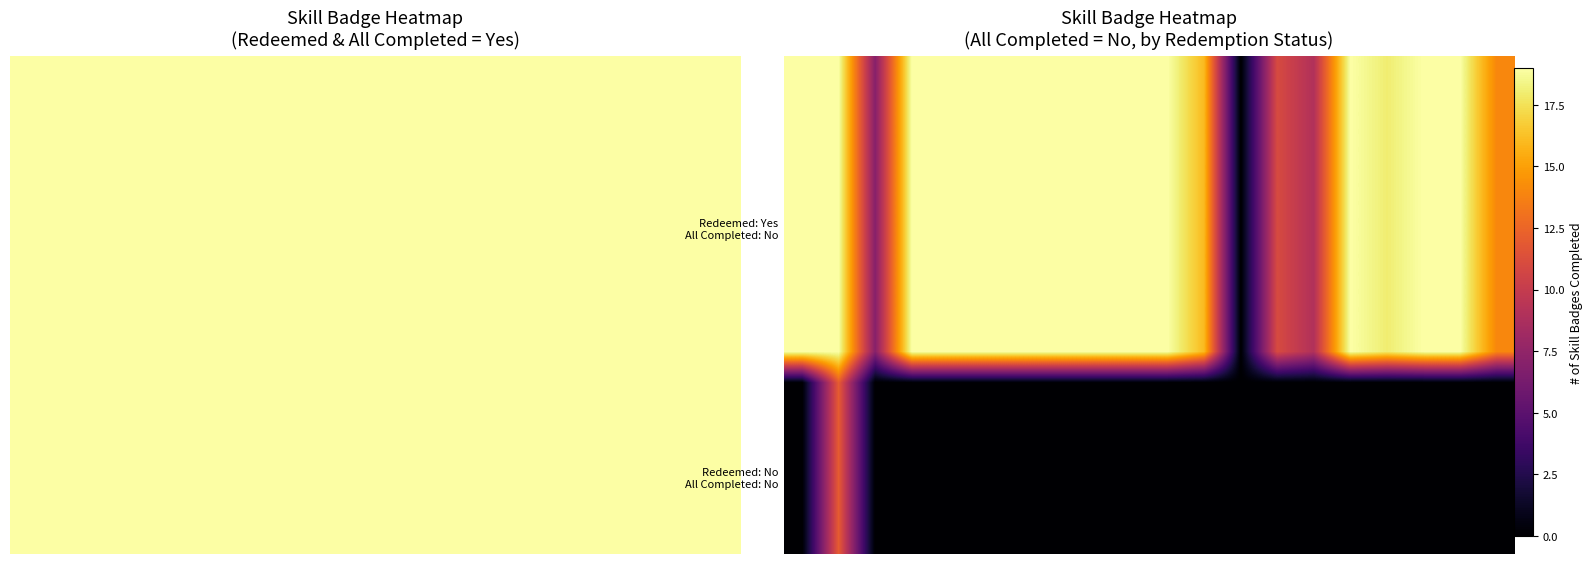

What is the difference between the highest and lowest values at 10?

19